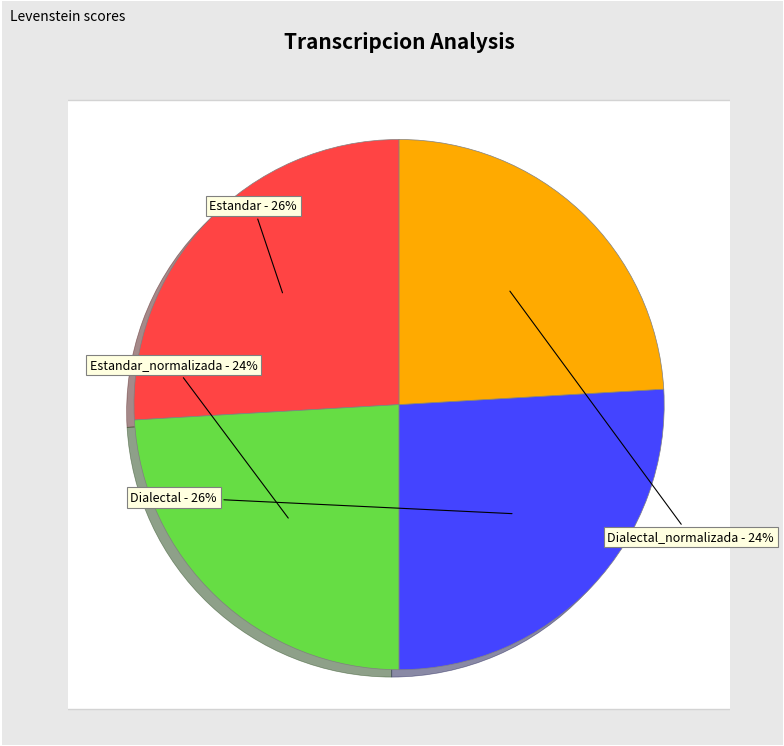

Does any single category account for the majority?

No